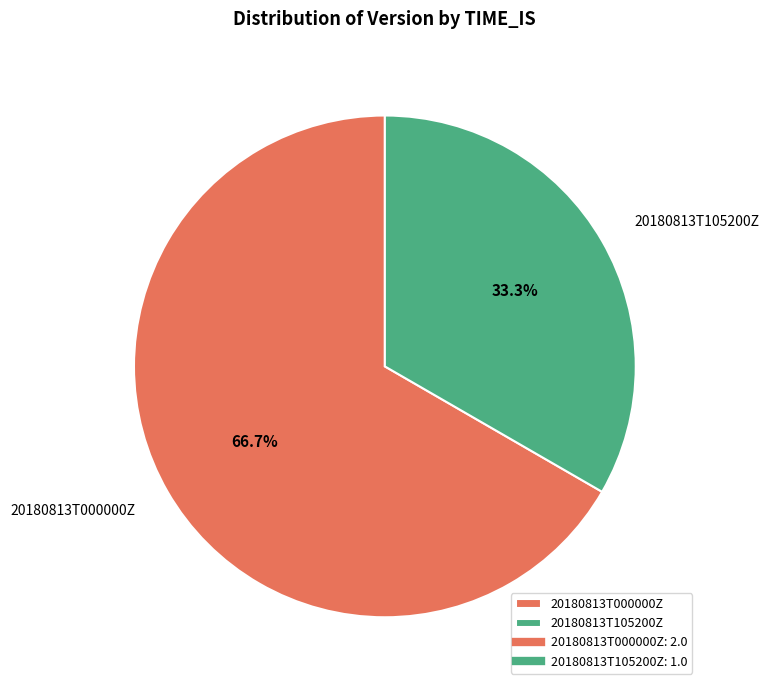

Count the number of slices in the pie.

2